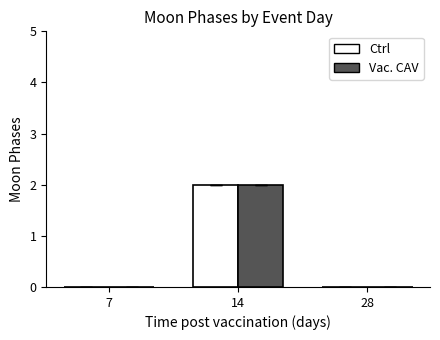

The value of Vac. CAV at 14 is 3. True or false?

False